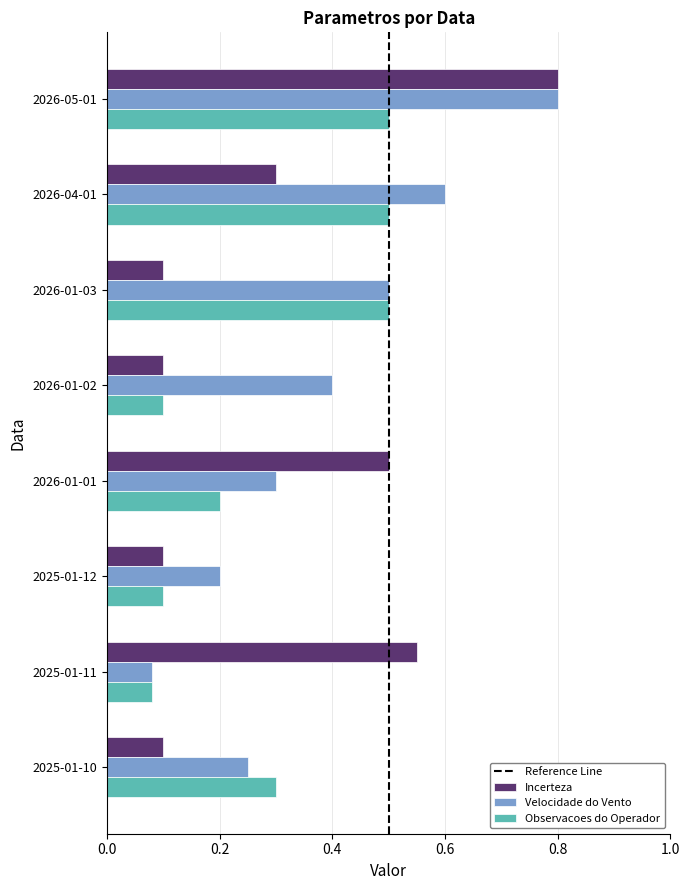

How many Observacoes do Operador values are between 0 and 1?

8